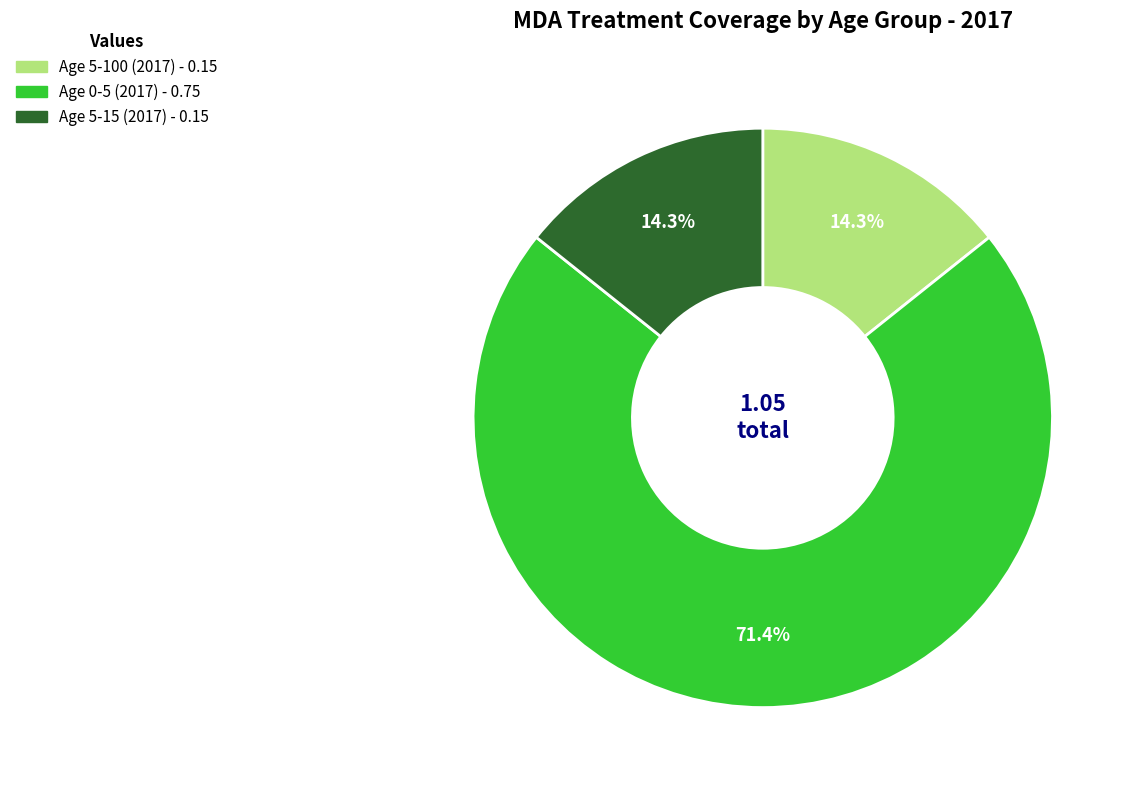

Is there a majority slice in this chart?

Yes